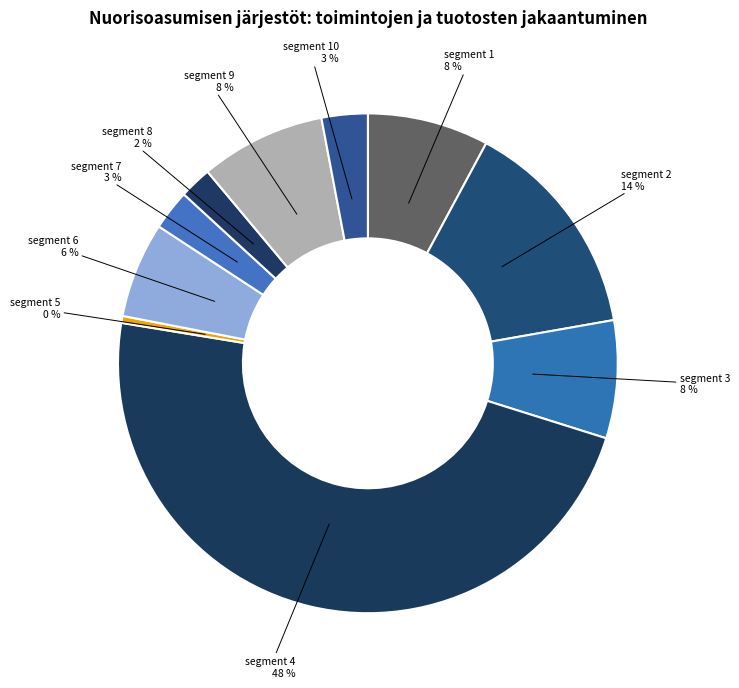

To the nearest percent, what portion does segment 10 represent?

3%